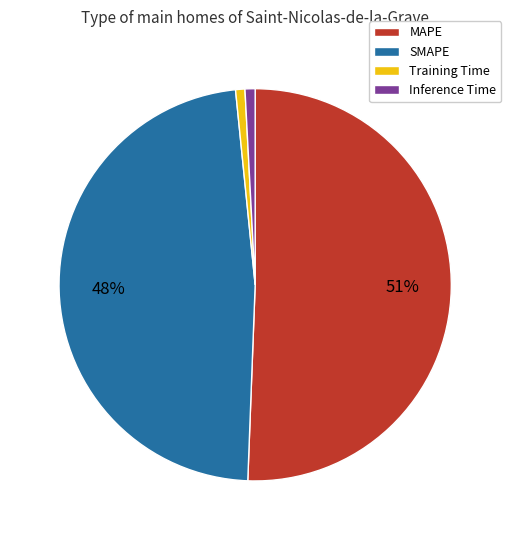

Which has a higher value, Inference Time or SMAPE?

SMAPE